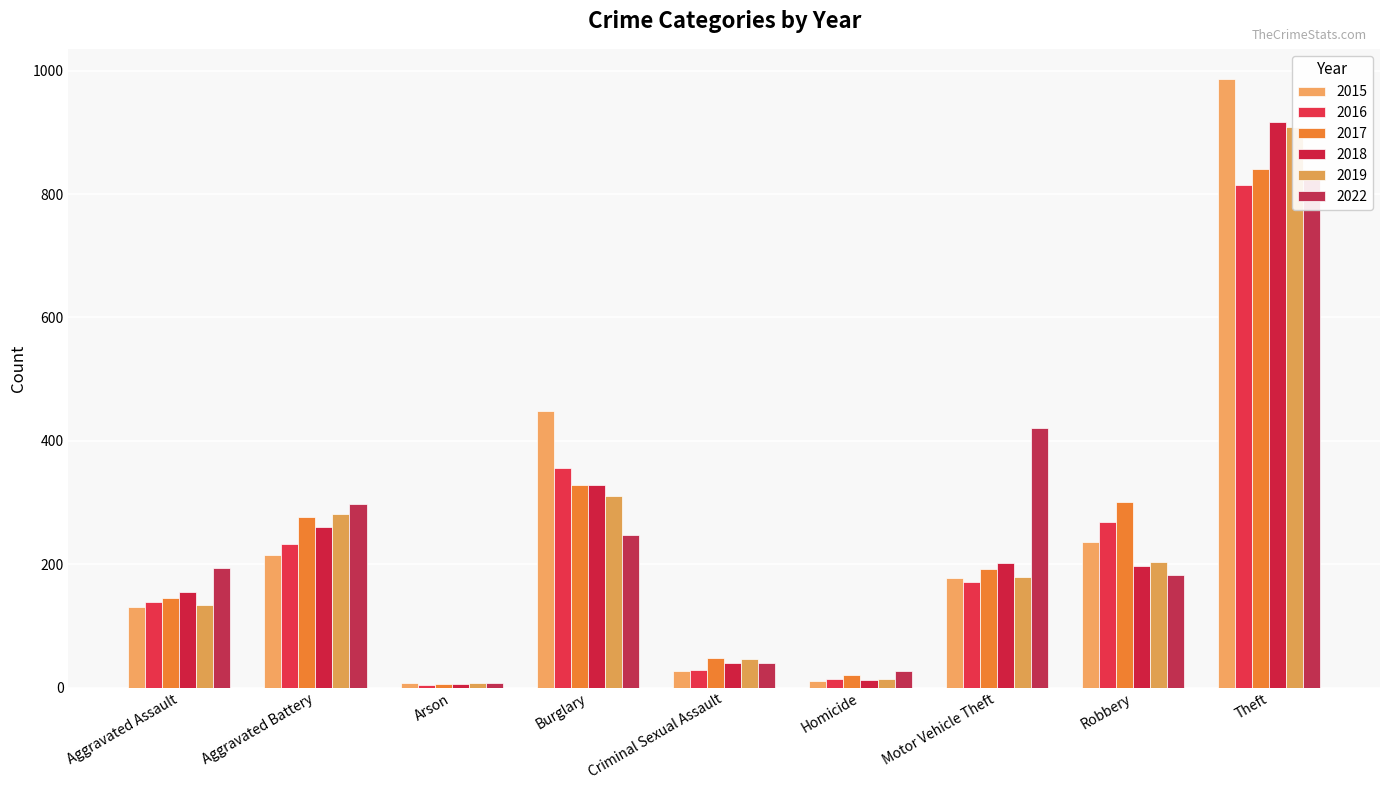

What is the difference between the second highest and minimum values in the 2015 series?

442